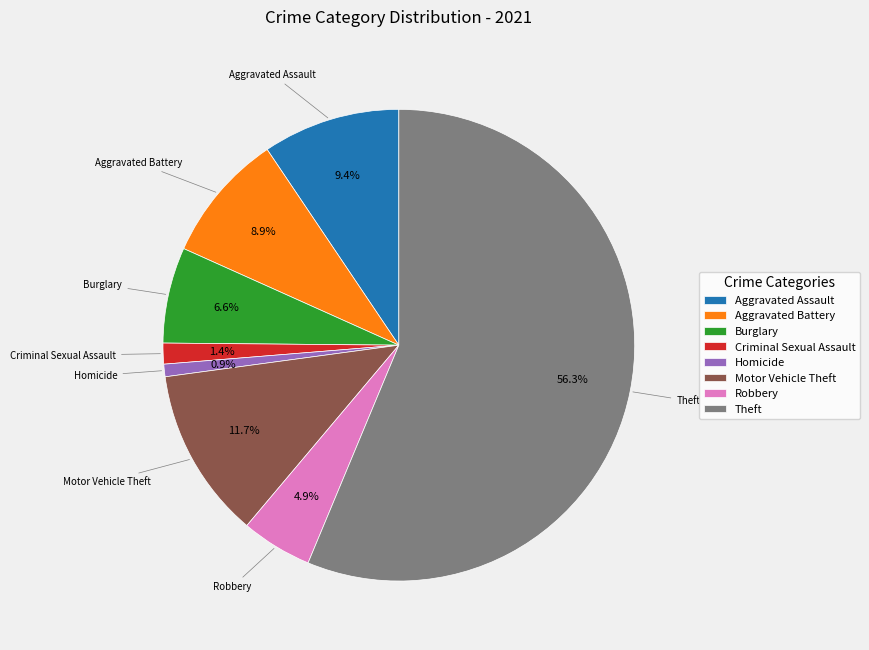

Rank the categories by value from lowest to highest.

Homicide, Criminal Sexual Assault, Robbery, Burglary, Aggravated Battery, Aggravated Assault, Motor Vehicle Theft, Theft